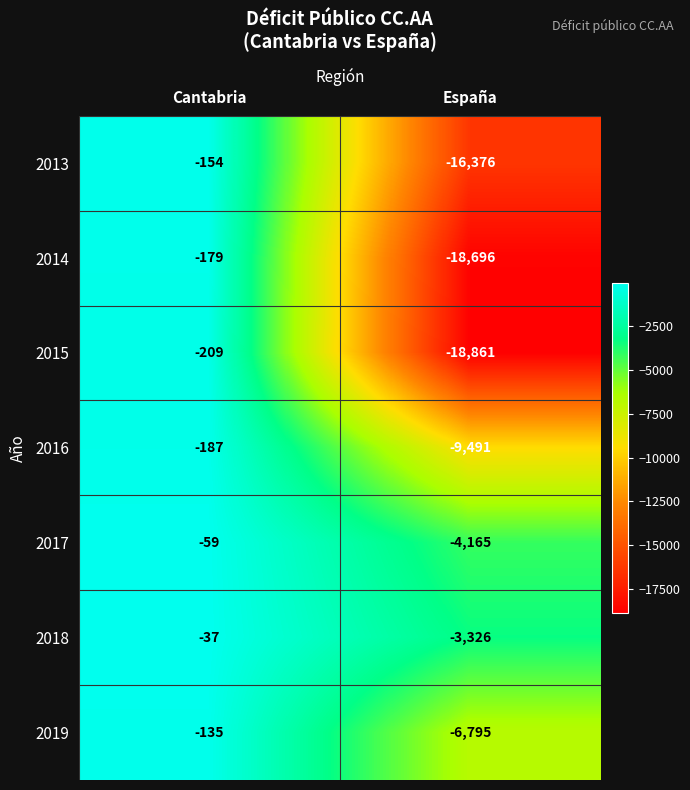

True or false: 2013 has a value of -8548 at España.

False